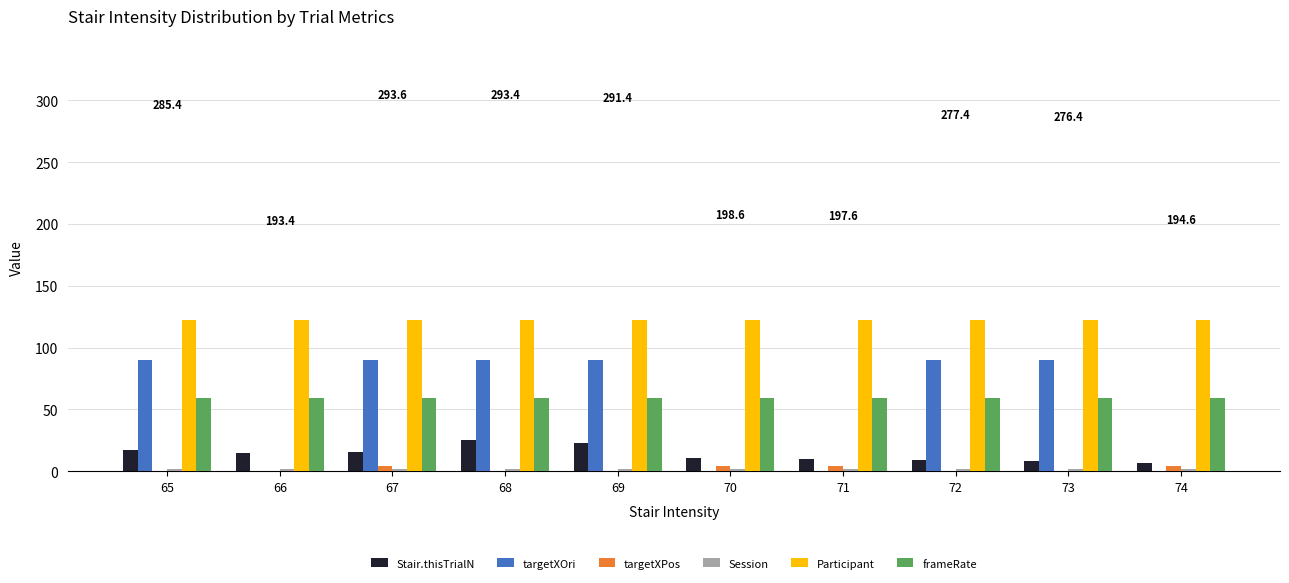

Reading left to right, list all the values displayed in this chart.

Stair.thisTrialN: 65=17.0	66=15.0	67=16.0	68=25.0	69=23.0	70=11.0	71=10.0	72=9.0	73=8.0	74=7.0
targetXOri: 65=90.0	66=0.0	67=90.0	68=90.0	69=90.0	70=0.0	71=0.0	72=90.0	73=90.0	74=0.0
targetXPos: 65=-4.6	66=-4.6	67=4.6	68=-4.6	69=-4.6	70=4.6	71=4.6	72=-4.6	73=-4.6	74=4.6
Session: 65=2.0	66=2.0	67=2.0	68=2.0	69=2.0	70=2.0	71=2.0	72=2.0	73=2.0	74=2.0
Participant: 65=122.0	66=122.0	67=122.0	68=122.0	69=122.0	70=122.0	71=122.0	72=122.0	73=122.0	74=122.0
frameRate: 65=59.0	66=59.0	67=59.0	68=59.0	69=59.0	70=59.0	71=59.0	72=59.0	73=59.0	74=59.0